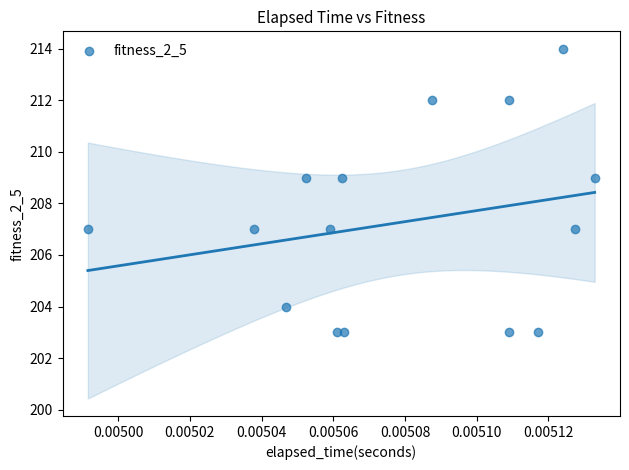

What is the range of Y values (max minus min)?

11